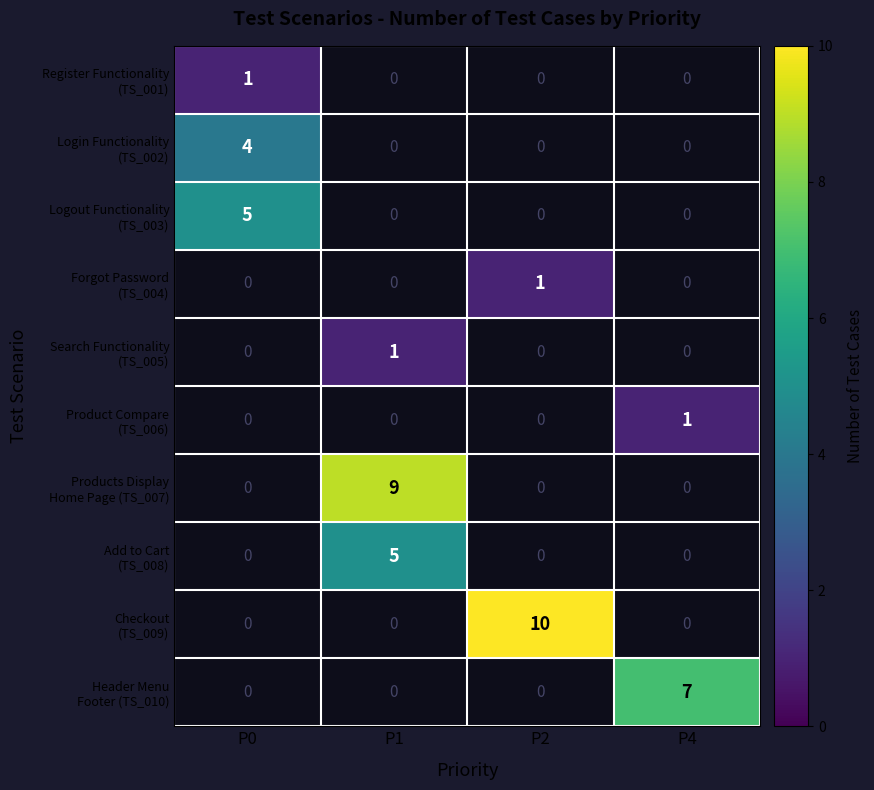

How many distinct data groups are displayed?

10